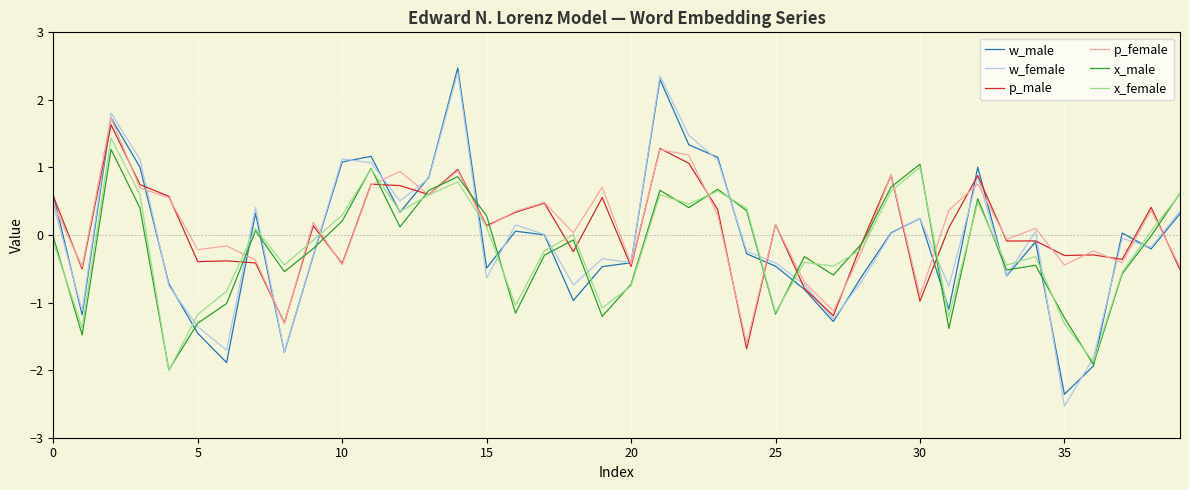

Which series has the largest range (max minus min)?

w_female